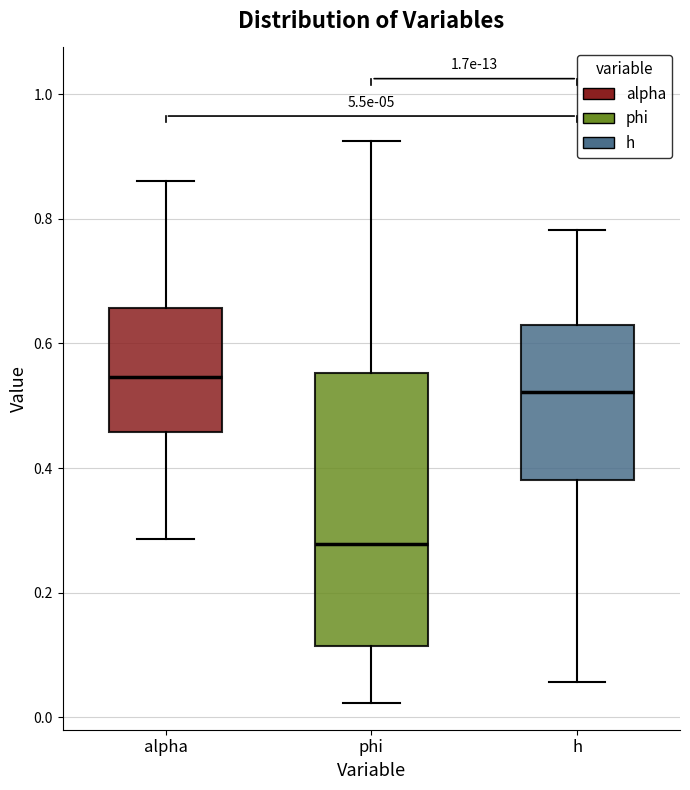

Which box is the tallest, from its lower edge to its upper edge?

phi